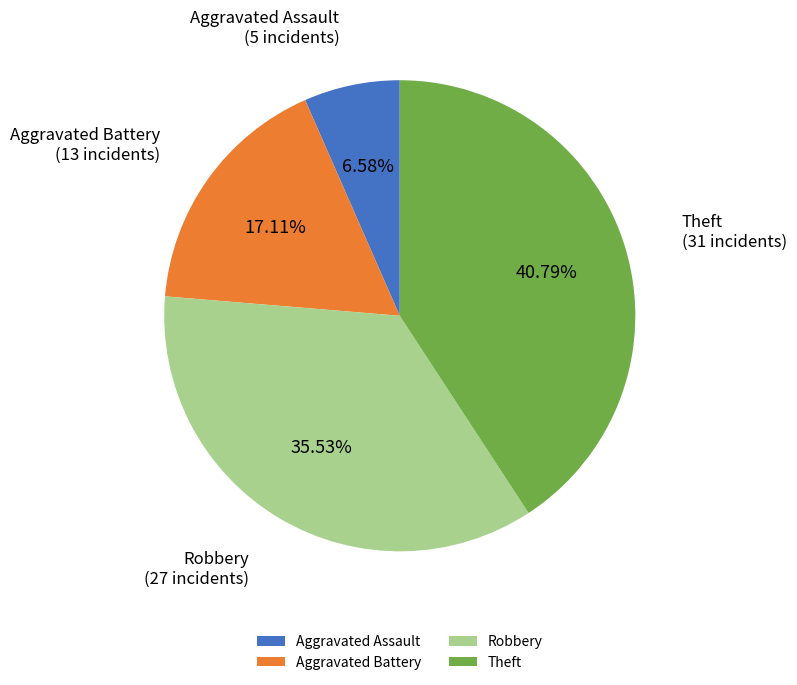

Which category has the smallest portion of the pie?

Aggravated Assault